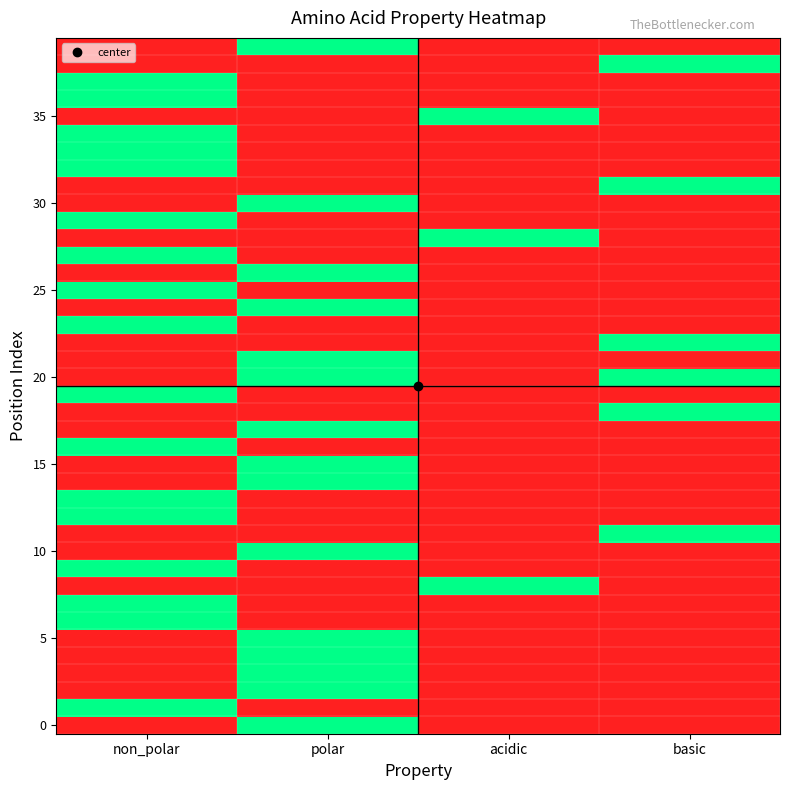

How many series are shown in this chart?

40